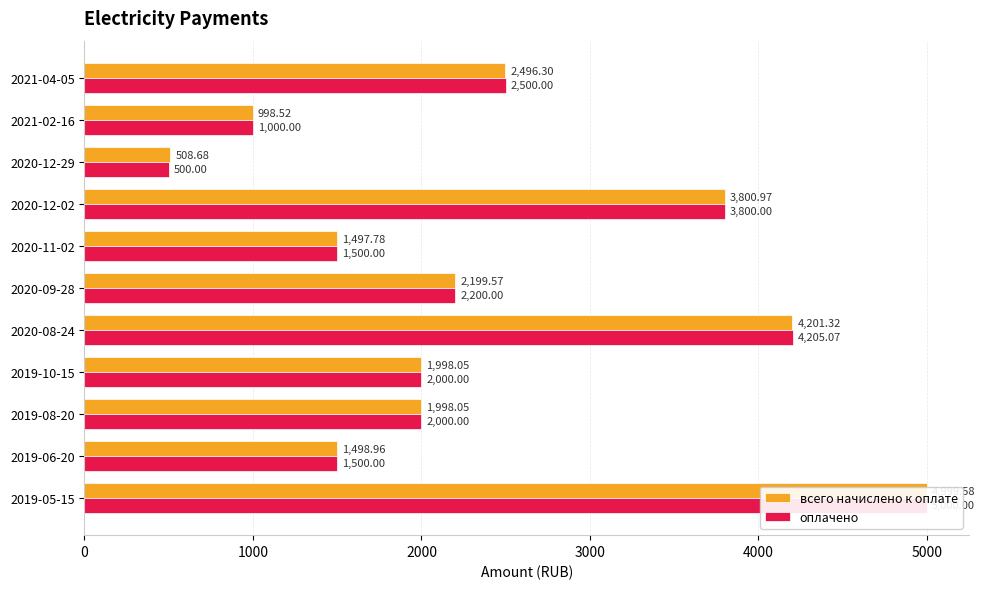

What is the smallest value displayed?

500.0